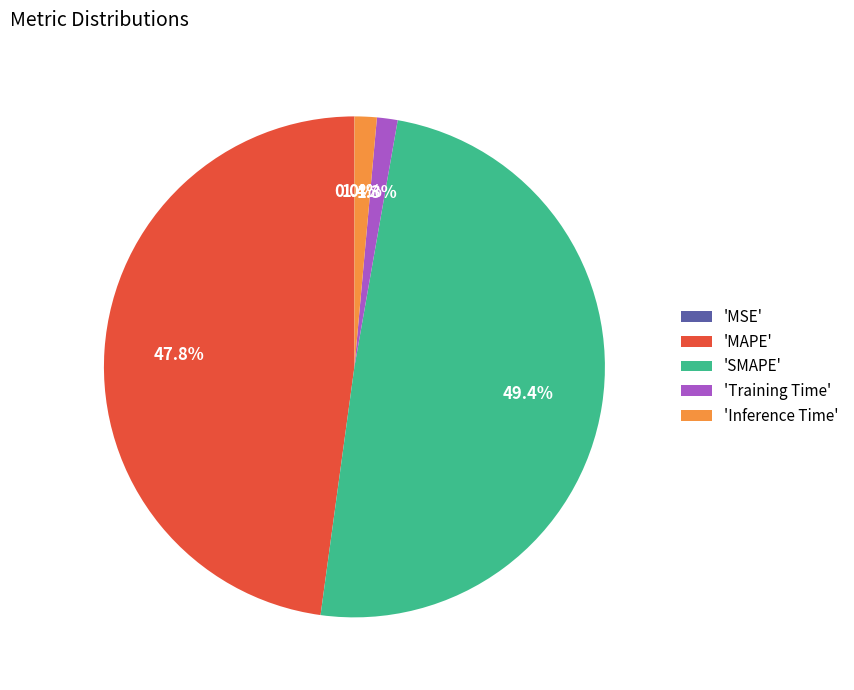

Approximately how many times larger is the value at 'MAPE' compared to 'SMAPE'?

1.0